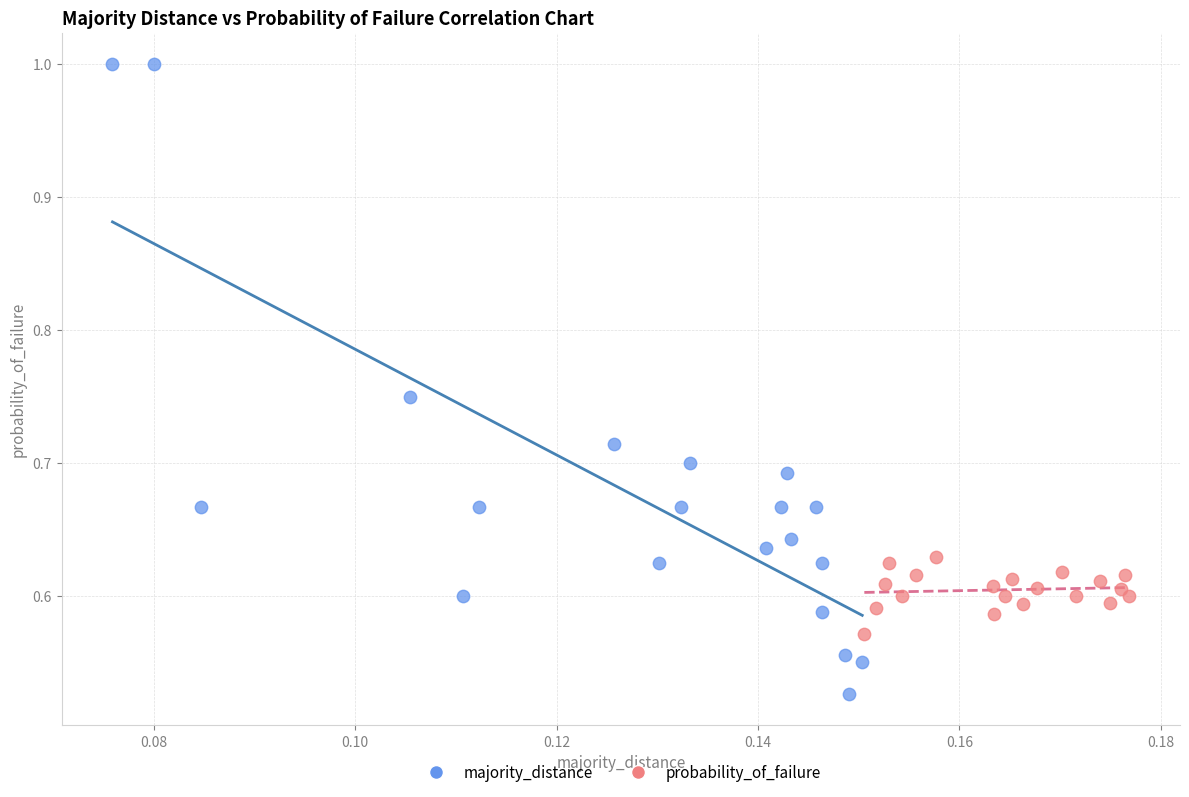

Which series reaches the minimum Y coordinate?

majority_distance